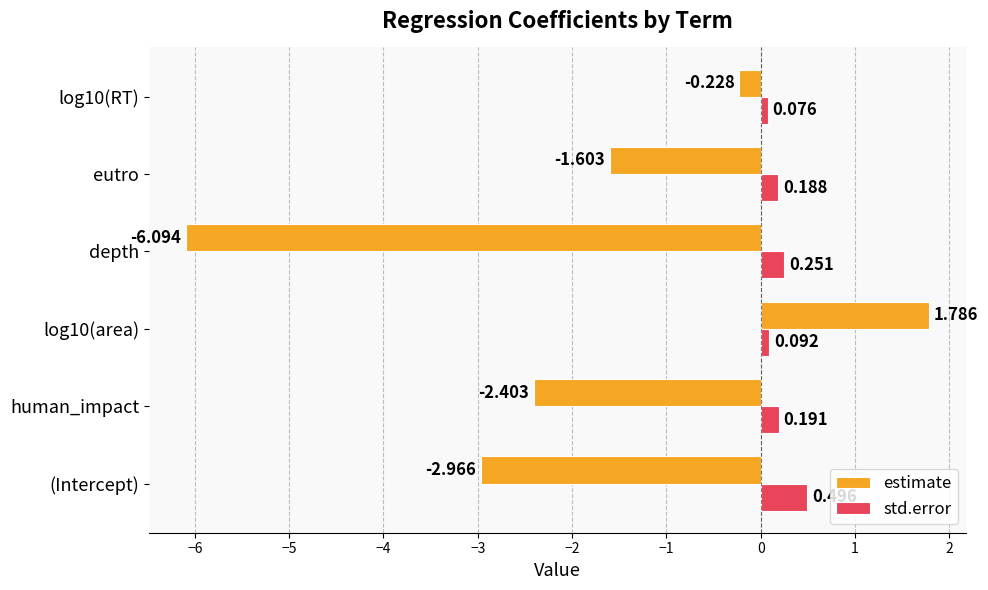

Which series has the largest total across all categories?

std.error